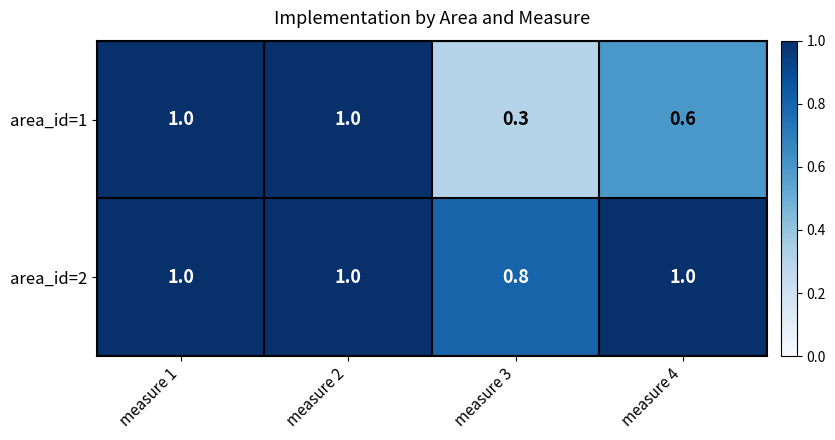

What is the lowest value of the area_id=1 series?

0.3